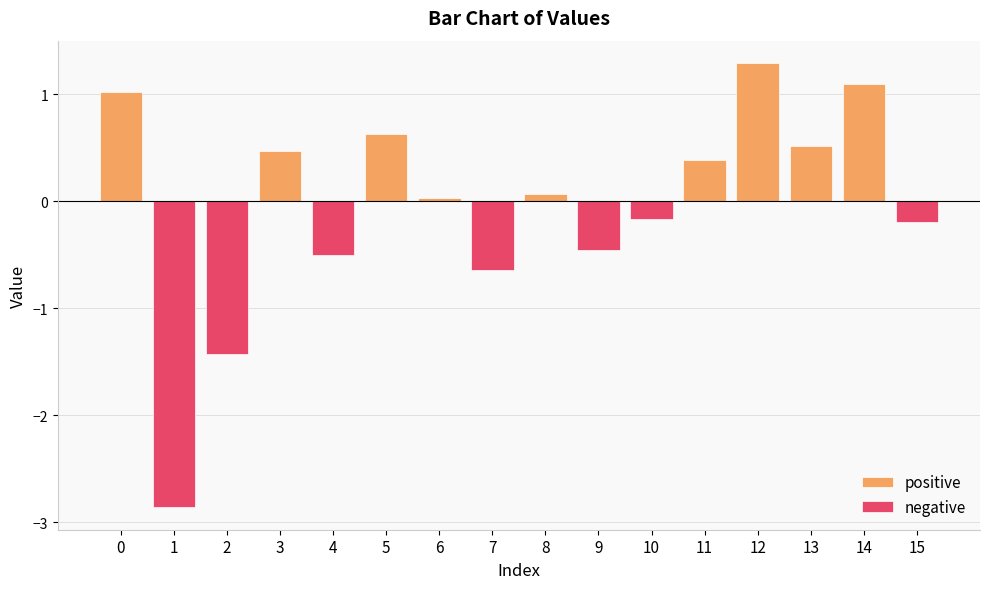

What is the sum of all positive values?

5.5